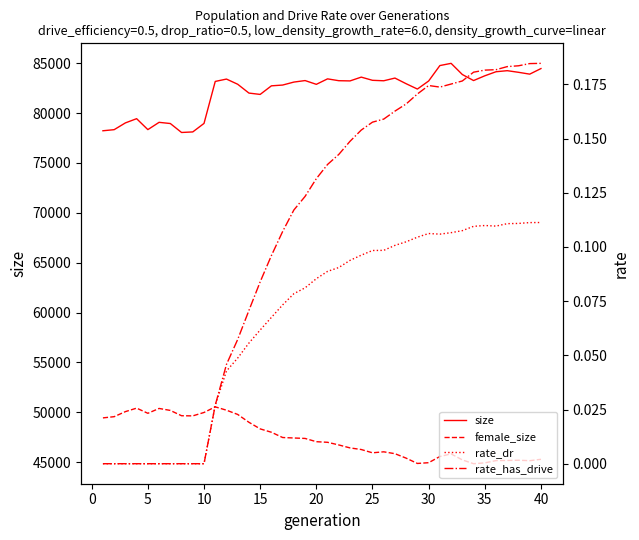

What is the minimum value for size?

78053